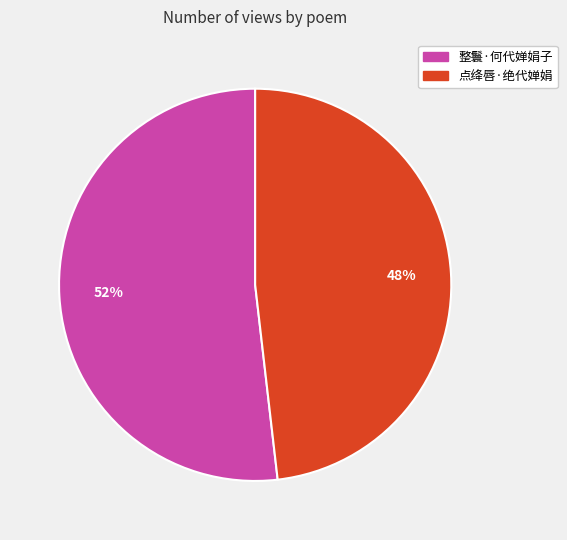

What is the smallest slice in the pie chart?

点绛唇·绝代婵娟